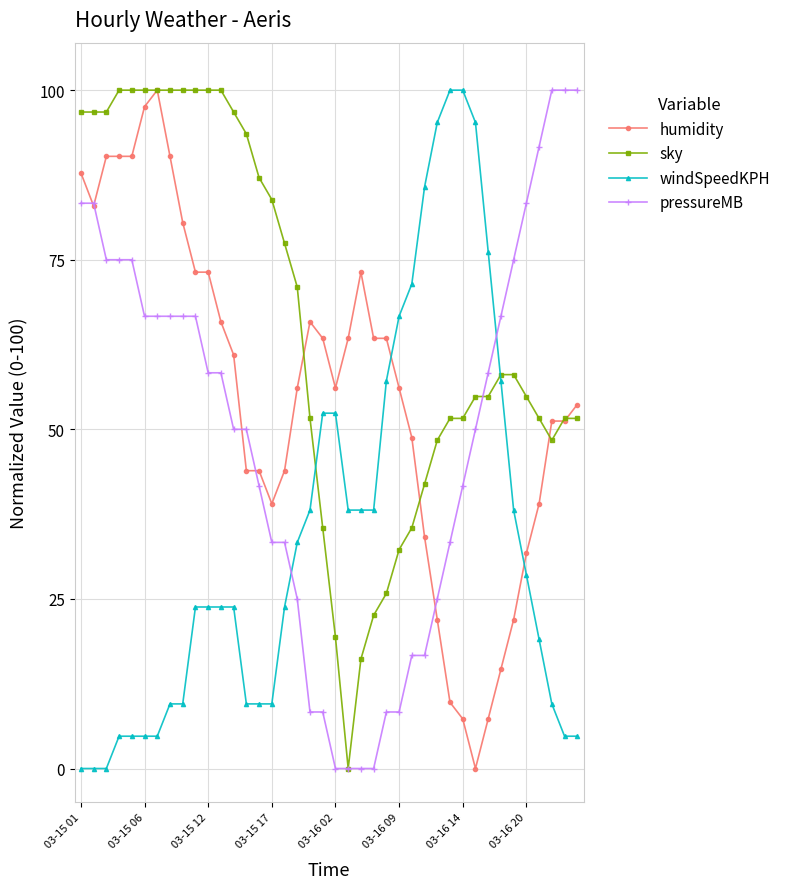

What is the highest value of the sky series?

100.0